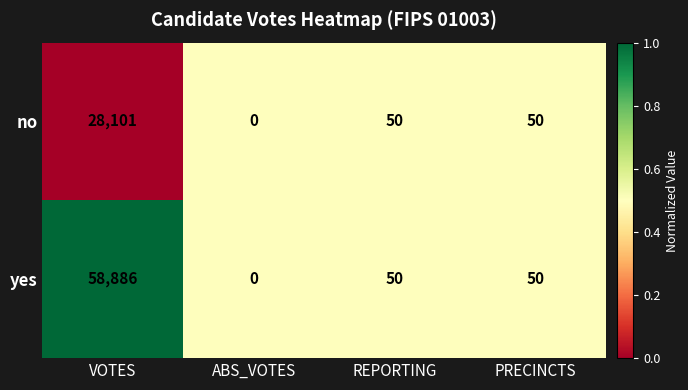

What is the total value across all series at REPORTING?

100